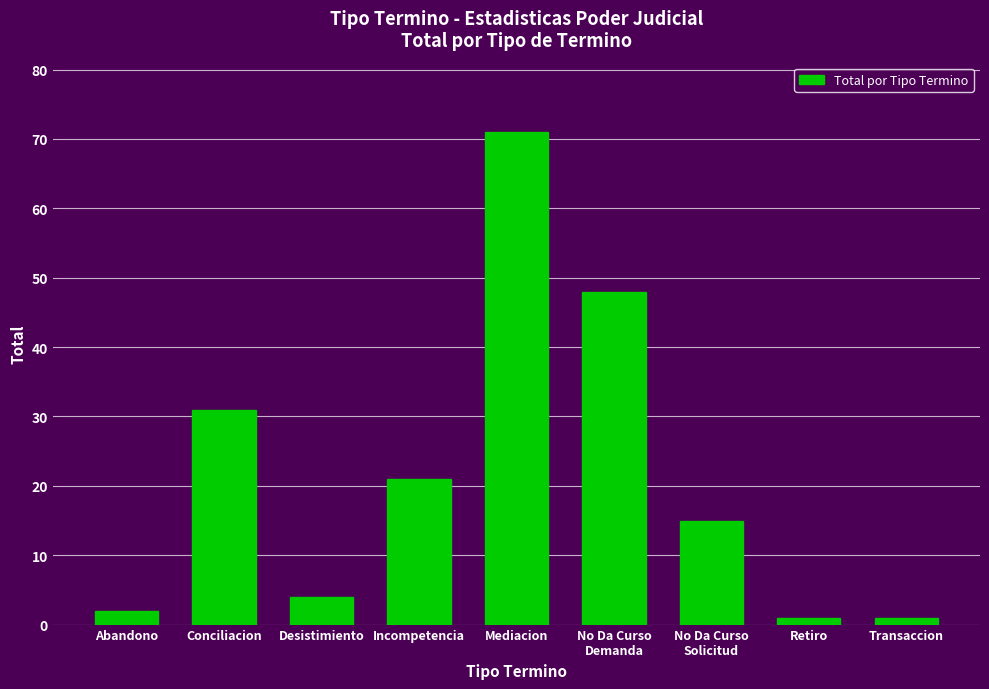

Reading left to right, transcribe all the data shown in this chart.

2	31	4	21	71	48	15	1	1